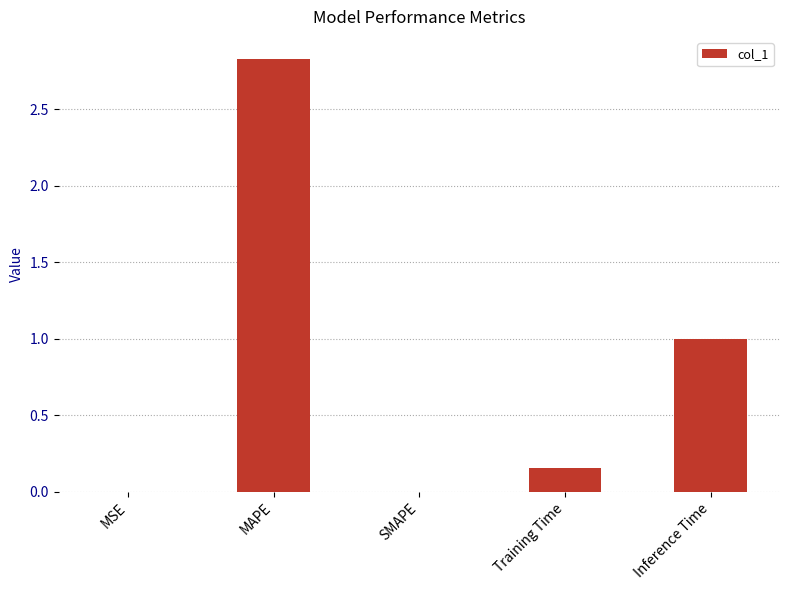

Which category has the highest value across all series?

MAPE